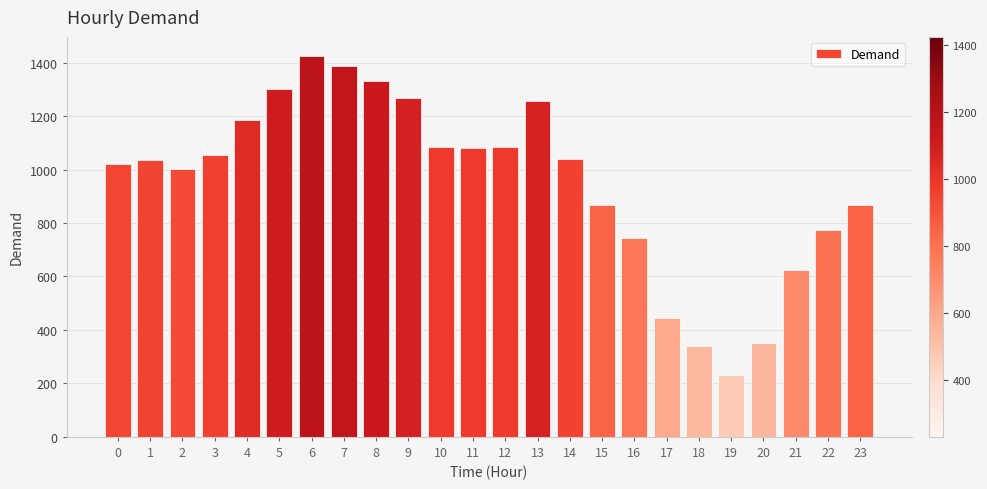

What is the change in value from 3 to 18?

-712